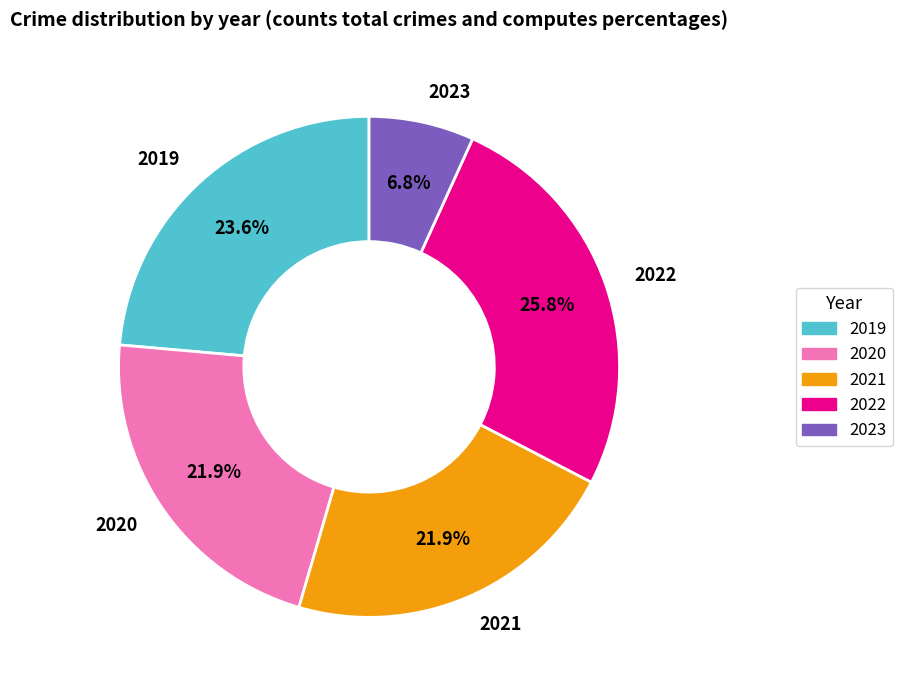

Does 2021 represent more than half of the total?

No